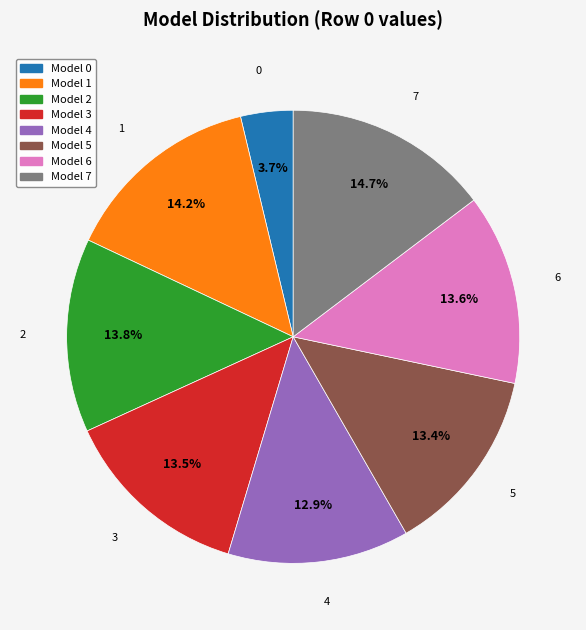

Is there any slice that represents more than half of the pie?

No